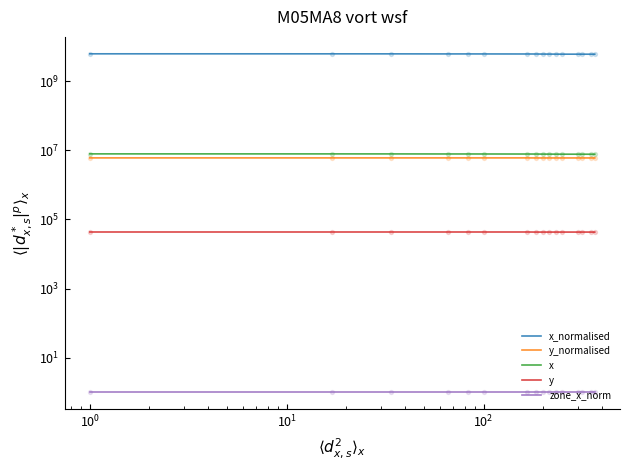

Which series reaches the maximum Y coordinate?

x_normalised